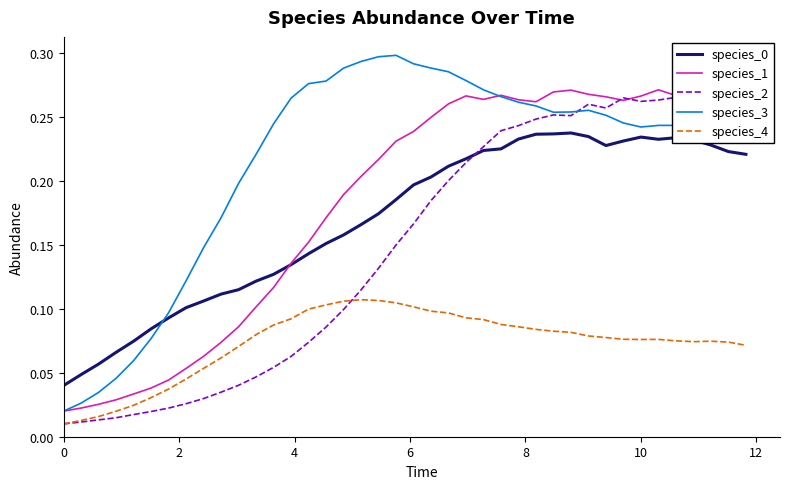

What is the maximum value for species_3?

0.3